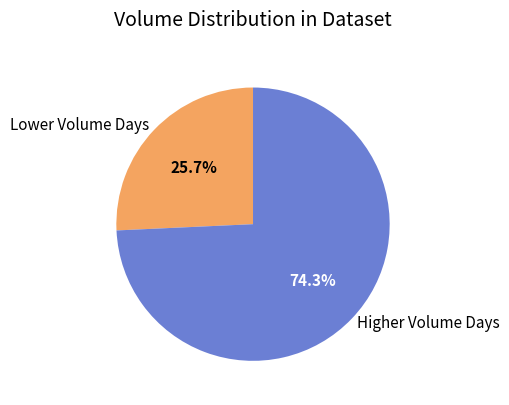

How many slices are in this pie chart?

2